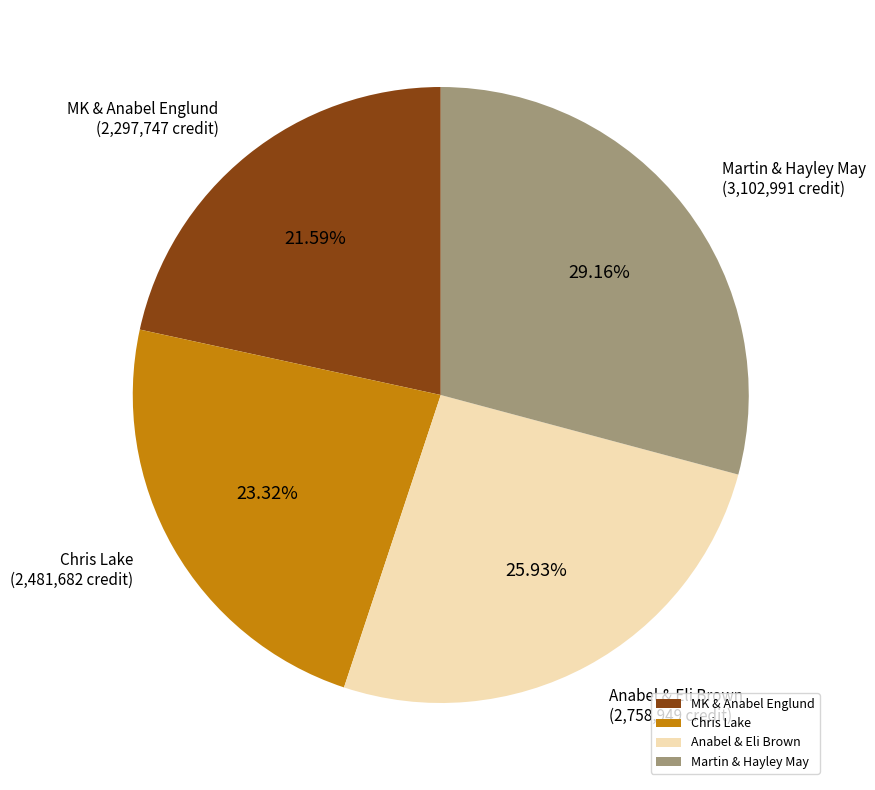

Is there any slice that represents more than half of the pie?

No